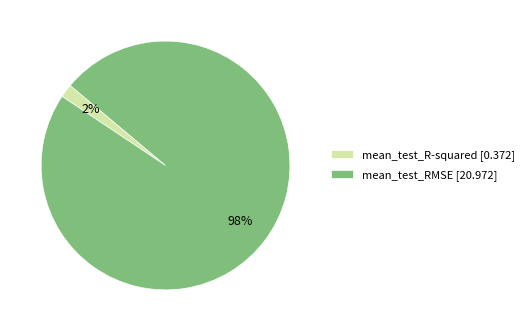

To the nearest percent, what percentage of the pie is mean_test_R-squared?

2%